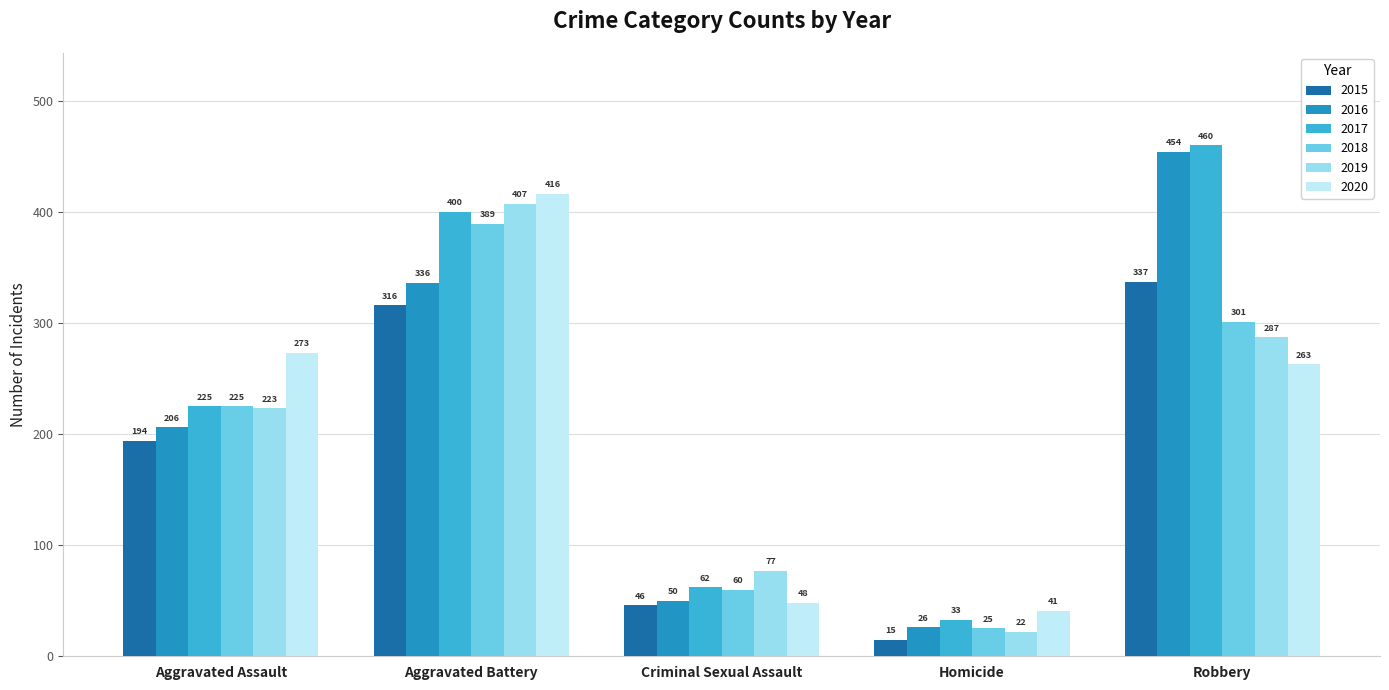

What is the difference between the highest and lowest values at Homicide?

26